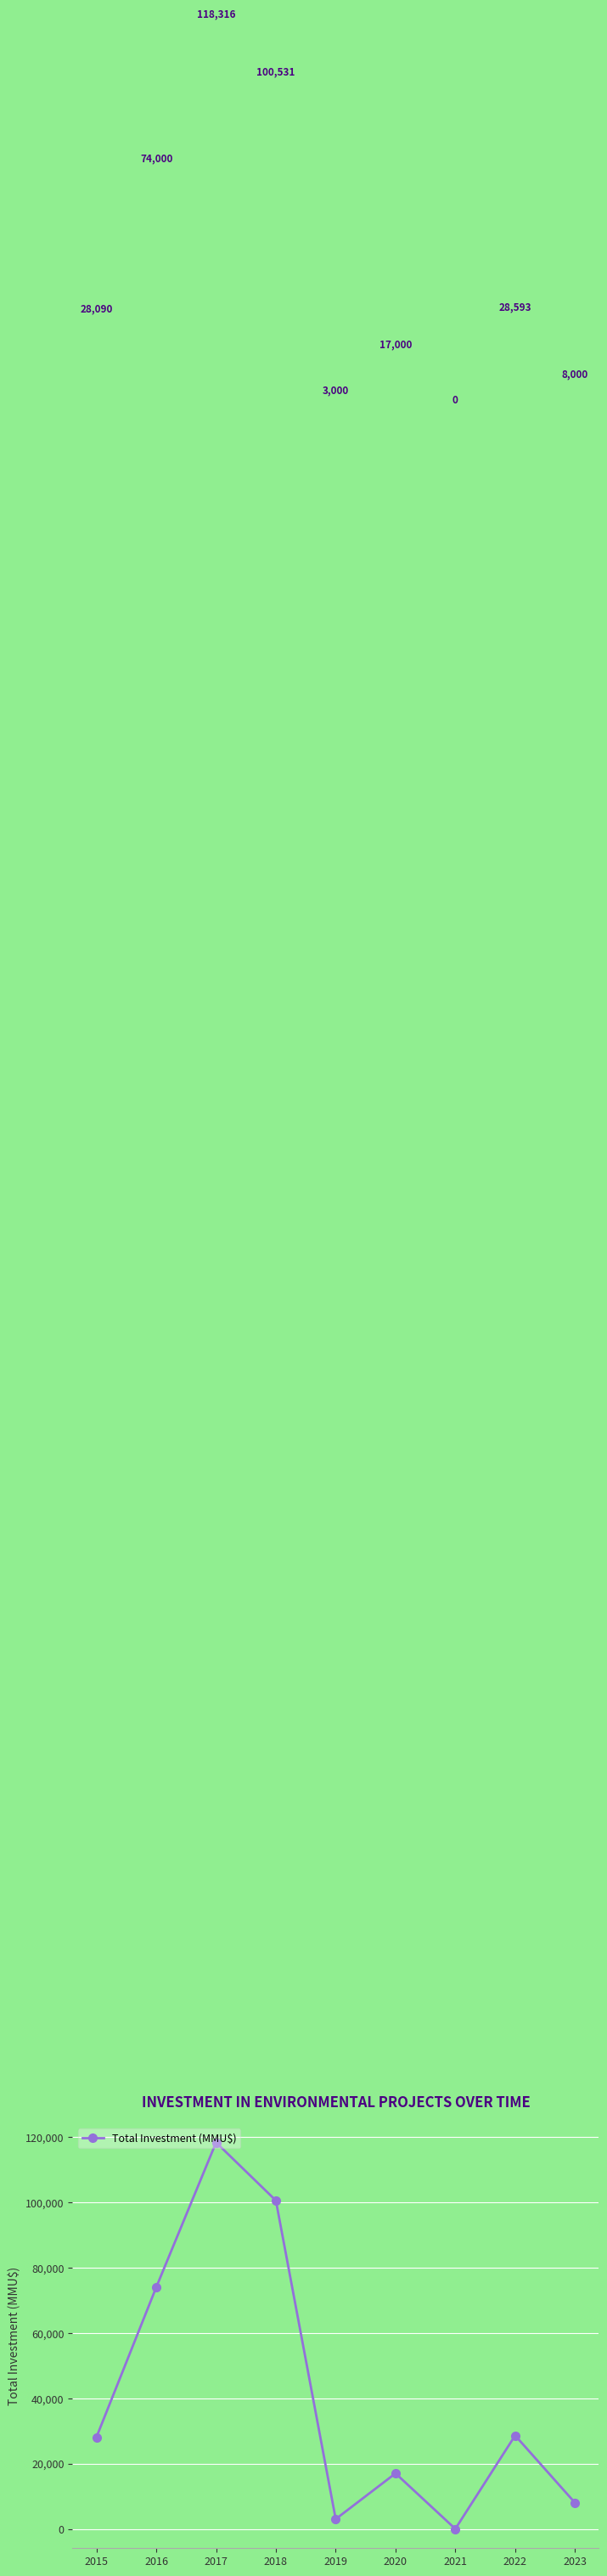

Which category has the lowest value across all series?

2021